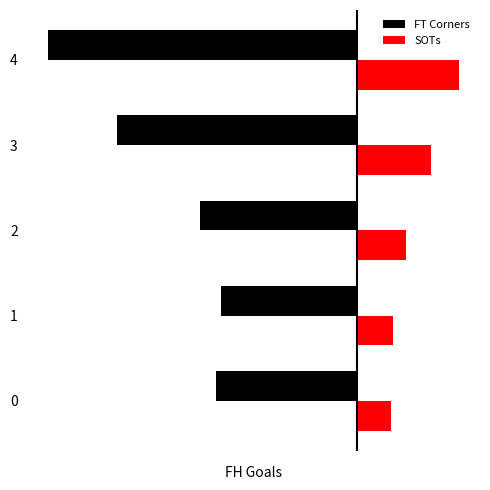

Reading left to right, what are all the values shown in this chart?

FT Corners: 0=-8.2	1=-7.9	2=-9.1	3=-14.0	4=-18.0
SOTs: 0=2.0	1=2.1	2=2.9	3=4.3	4=6.0